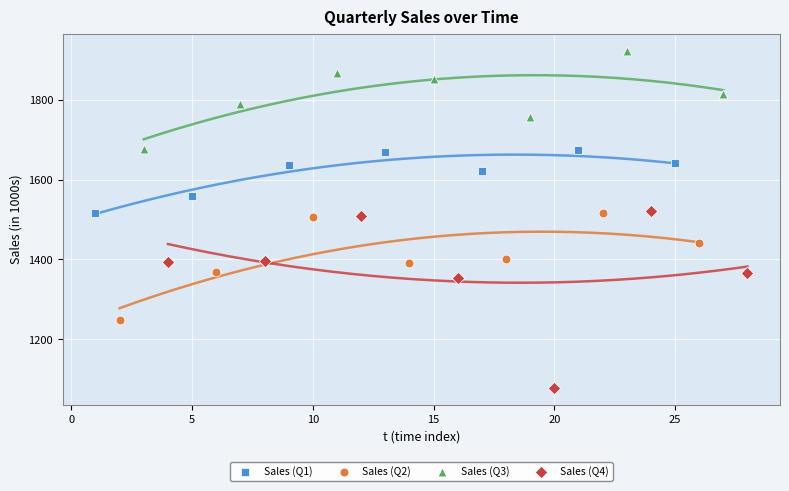

Which series has the widest spread of Y values?

Sales (Q4)